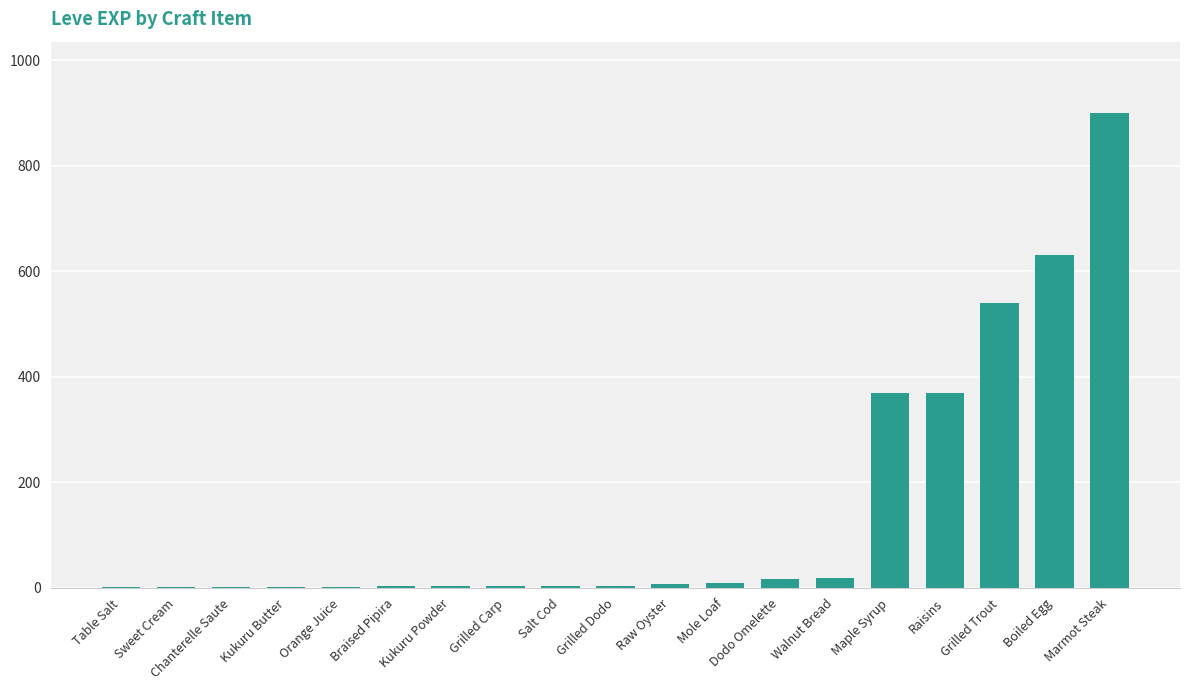

Approximately how many times larger is the value at Walnut Bread compared to Salt Cod?

6.3